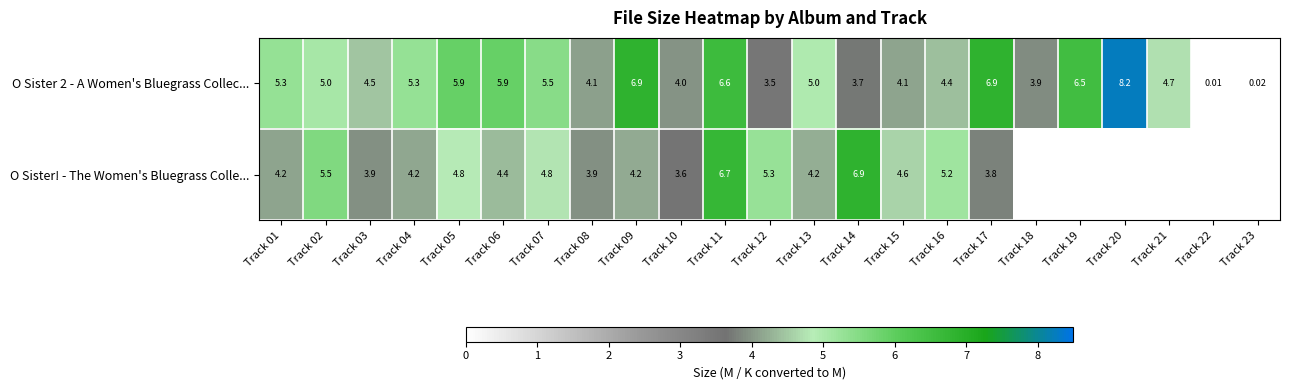

Between Track 04 and Track 07, which series saw the biggest shift?

O Sister! - The Women's Bluegrass Colle...